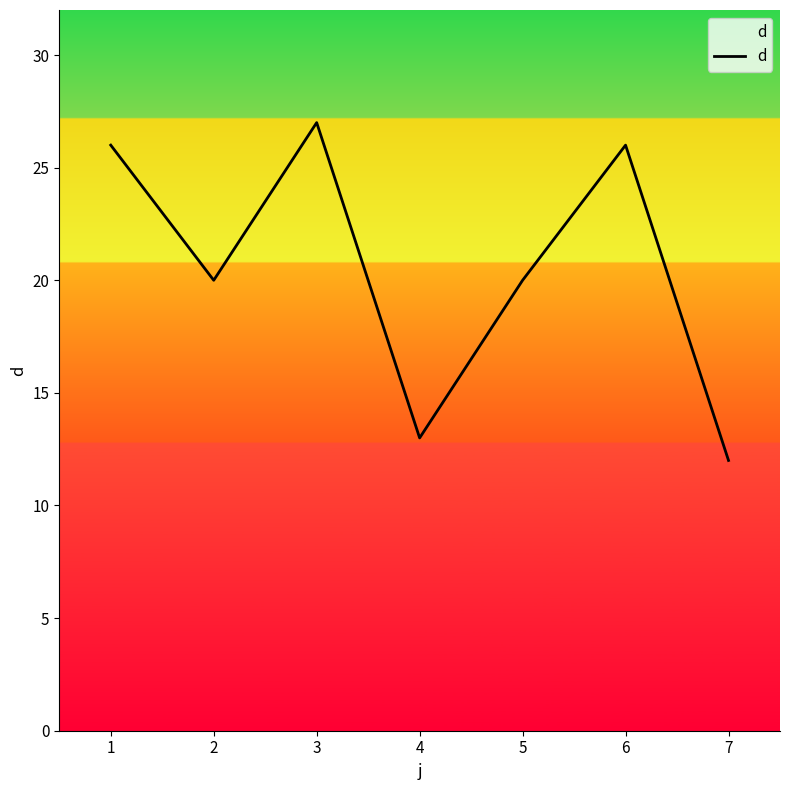

At which label does the data first exceed 20?

1